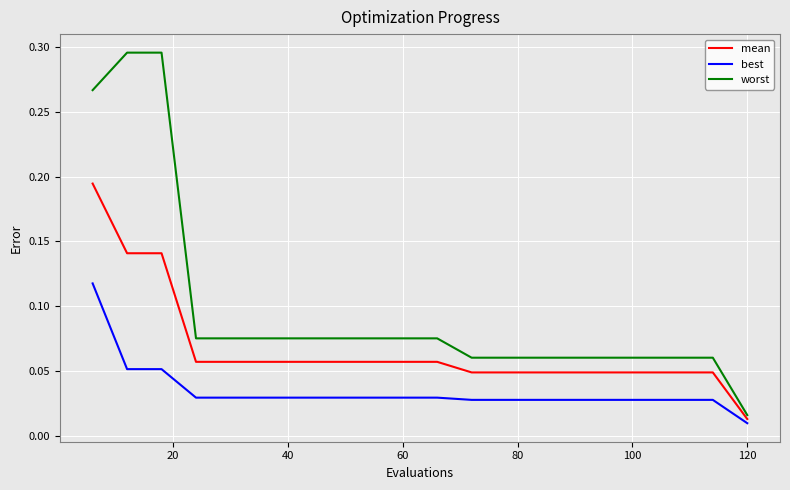

Which series has the largest total across all categories?

worst